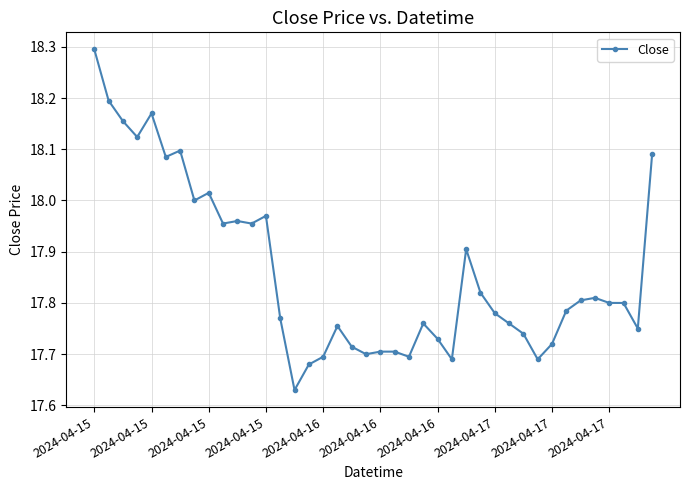

What is the difference between the maximum and minimum values?

0.7